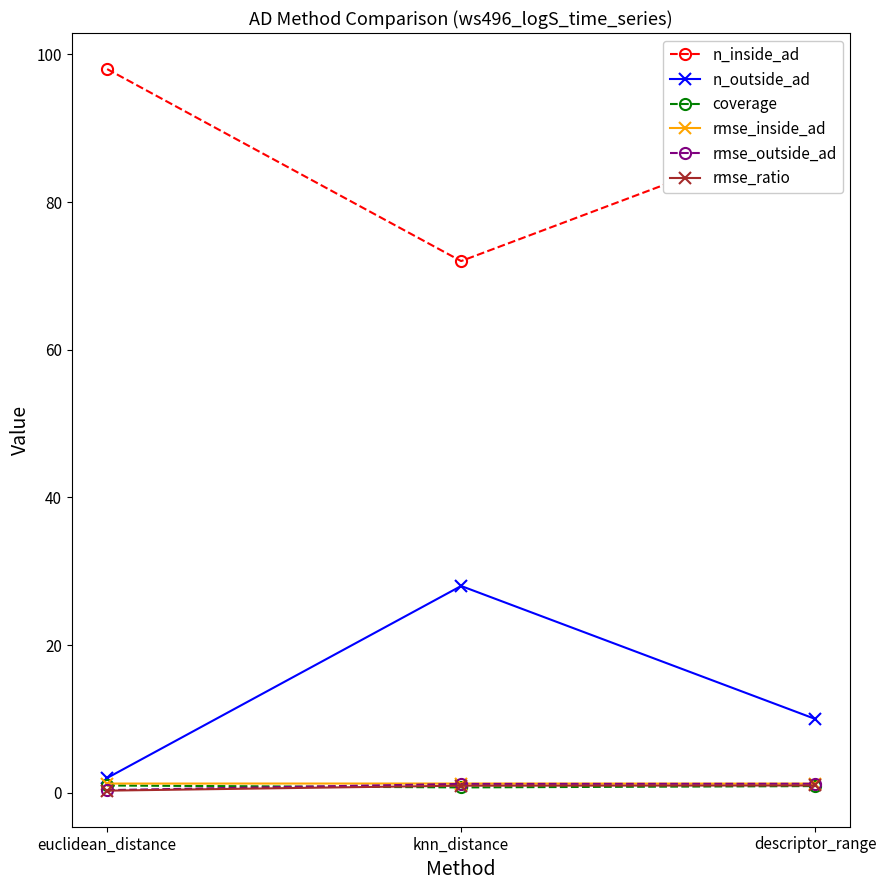

What is the maximum value shown in the chart?

98.0